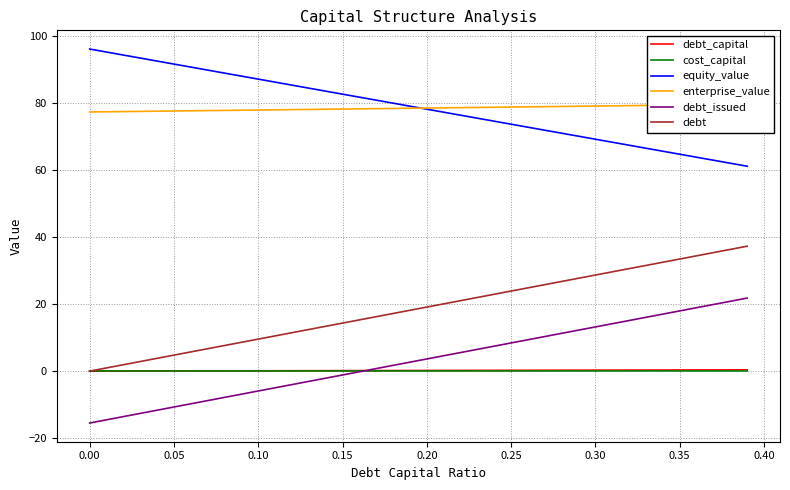

What is the highest value of the equity_value series?

96.2